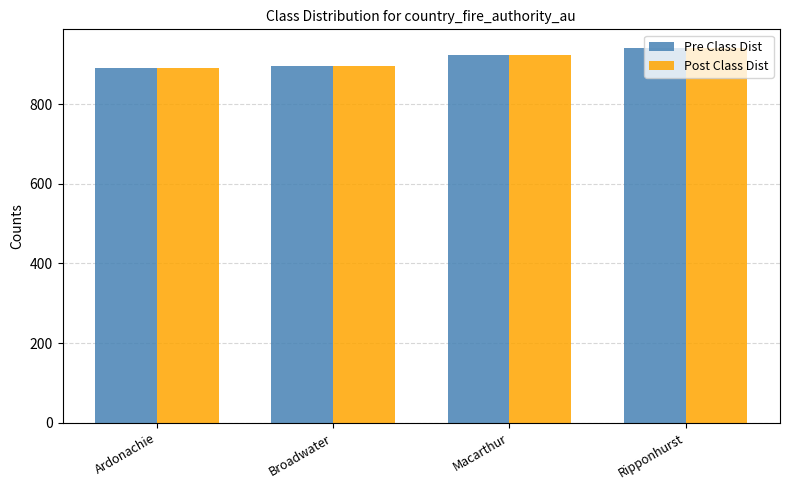

What are all the series names shown in the legend?

Pre Class Dist, Post Class Dist